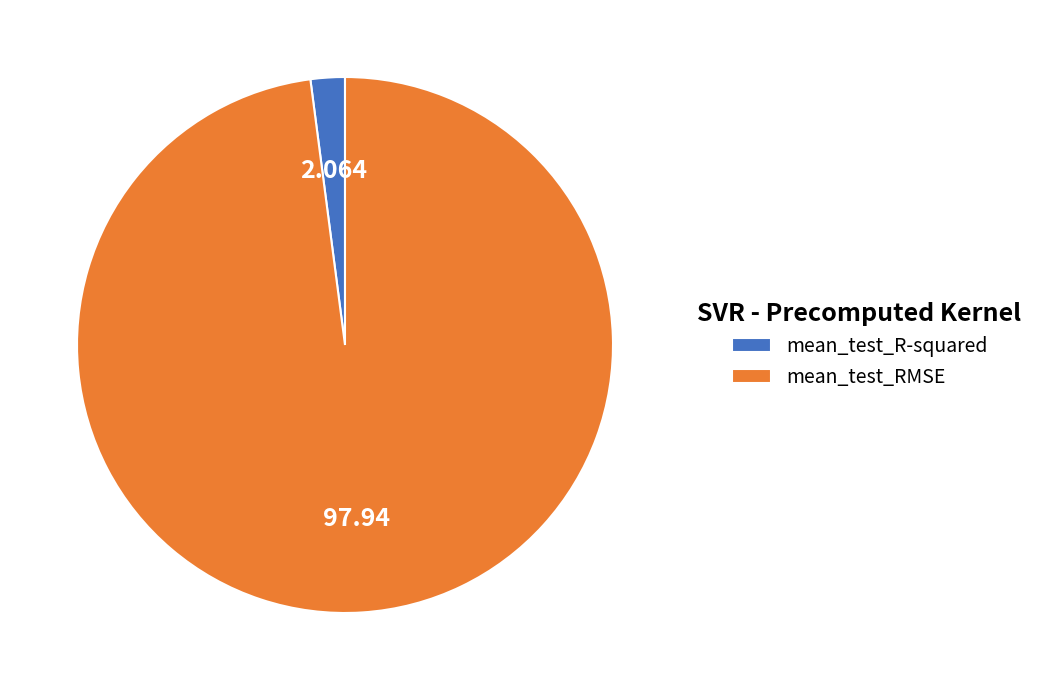

Rank the categories by value from lowest to highest.

mean_test_R-squared, mean_test_RMSE